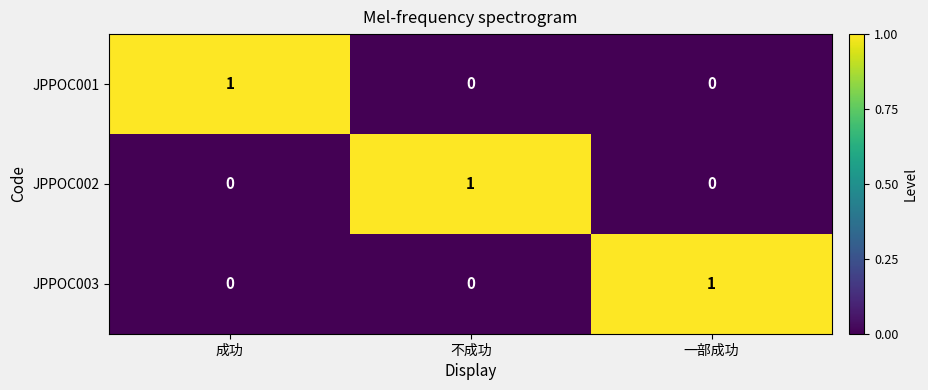

At which label does JPPOC003 reach its peak?

一部成功